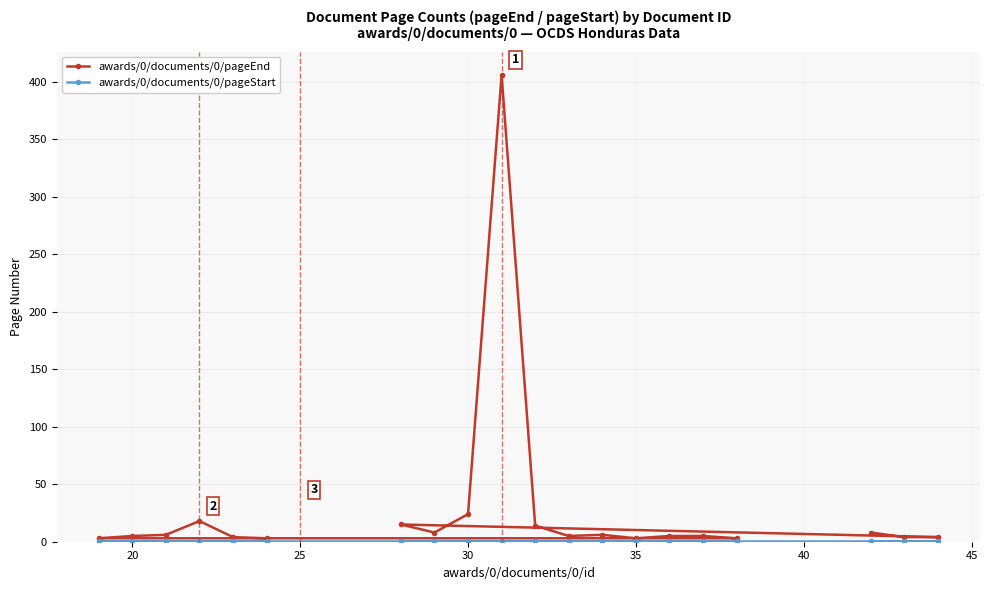

Which series has the largest range (max minus min)?

awards/0/documents/0/pageEnd